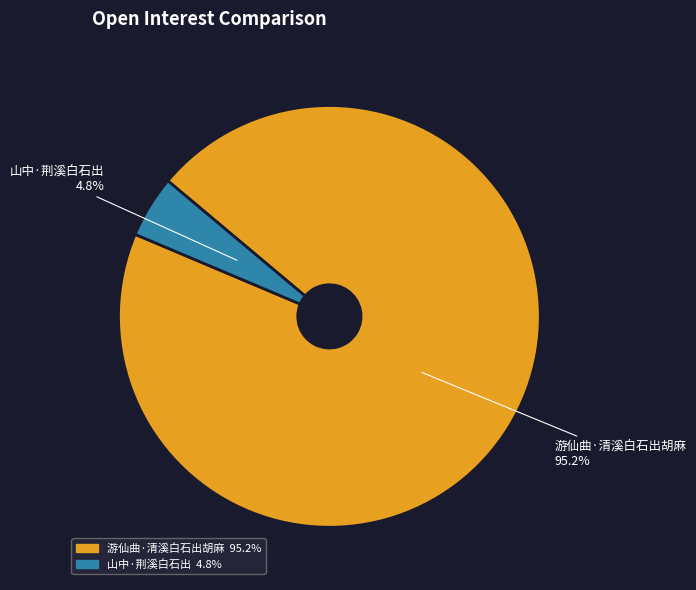

Which has a higher value, 游仙曲·清溪白石出胡麻 or 山中·荆溪白石出?

游仙曲·清溪白石出胡麻